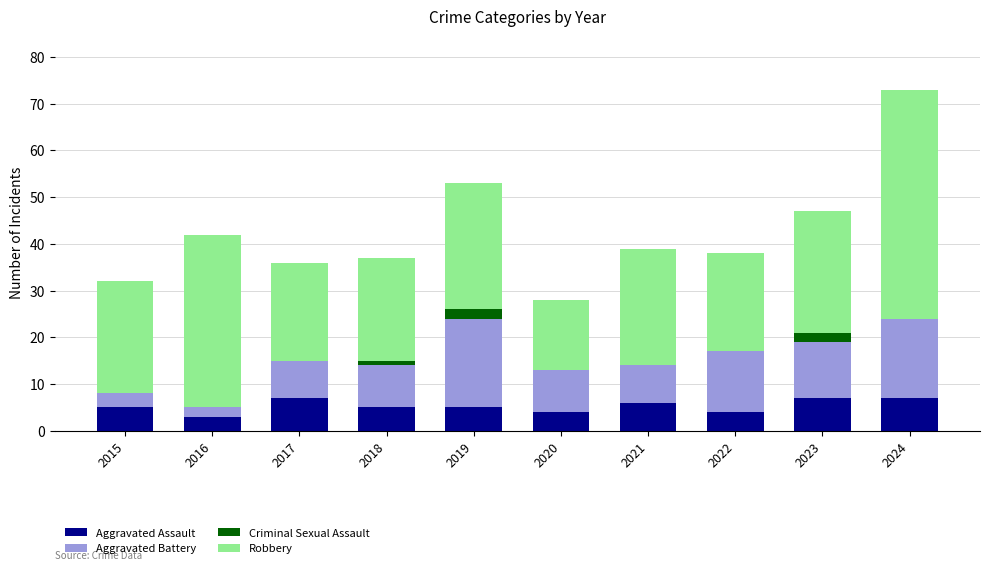

What are all the series names shown in the legend?

Aggravated Assault, Aggravated Battery, Criminal Sexual Assault, Robbery